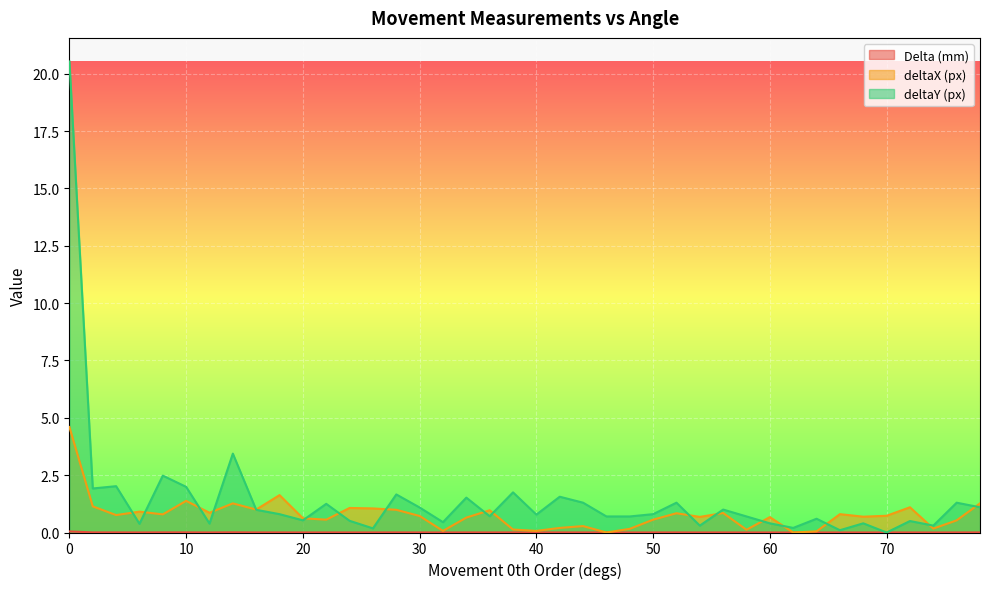

Between 26 and 52, which series saw the biggest shift?

deltaY (px)